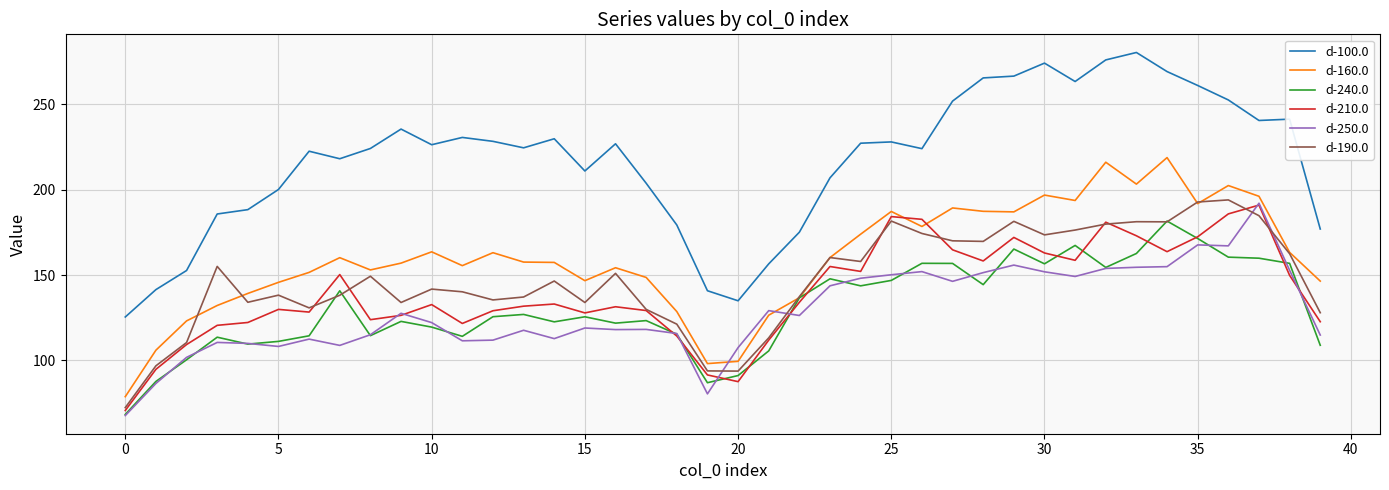

Which series has the largest range (max minus min)?

d-100.0